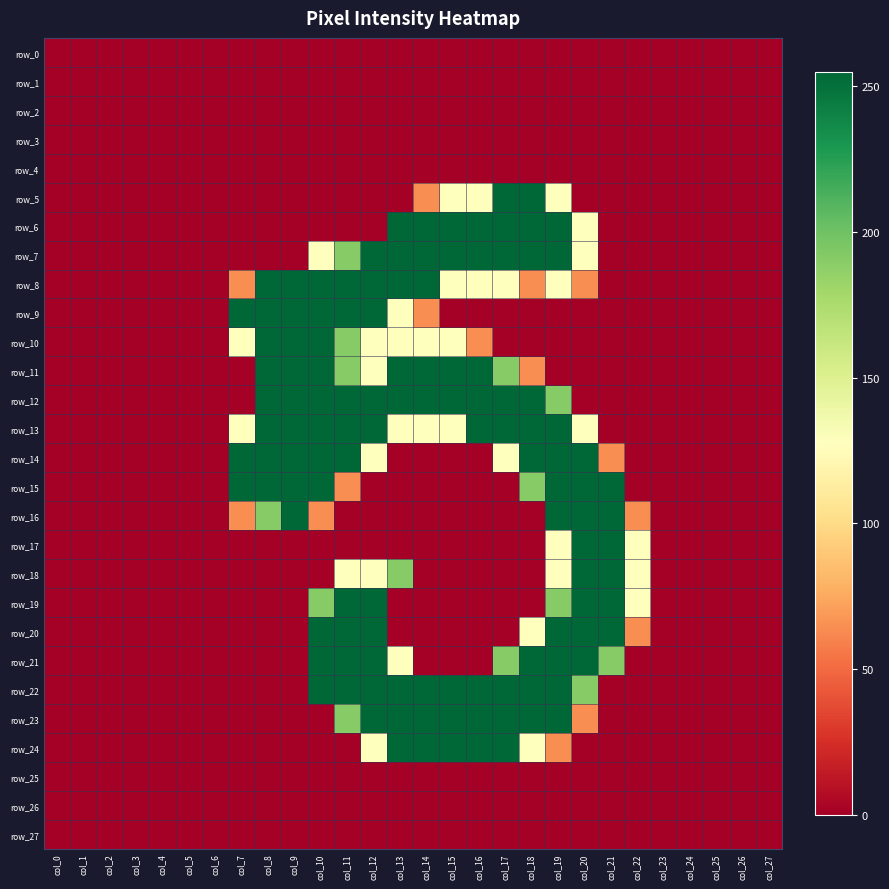

Which category has the lowest value across all series?

col_0